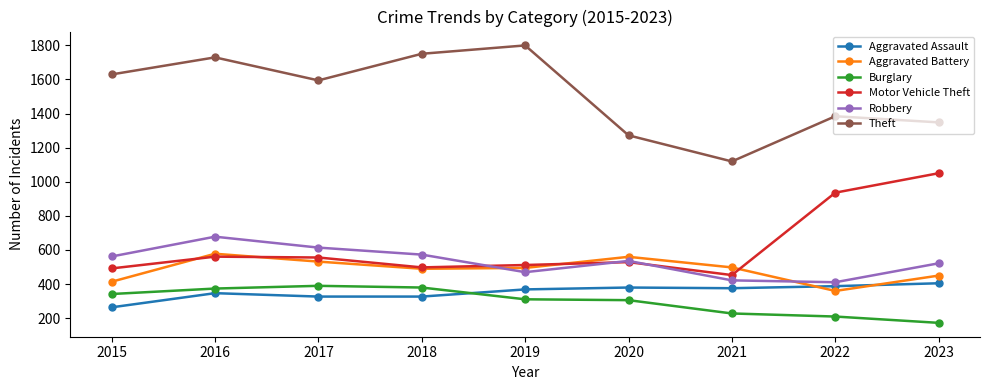

Rank the series by their maximum value, from highest to lowest.

Theft, Motor Vehicle Theft, Robbery, Aggravated Battery, Aggravated Assault, Burglary